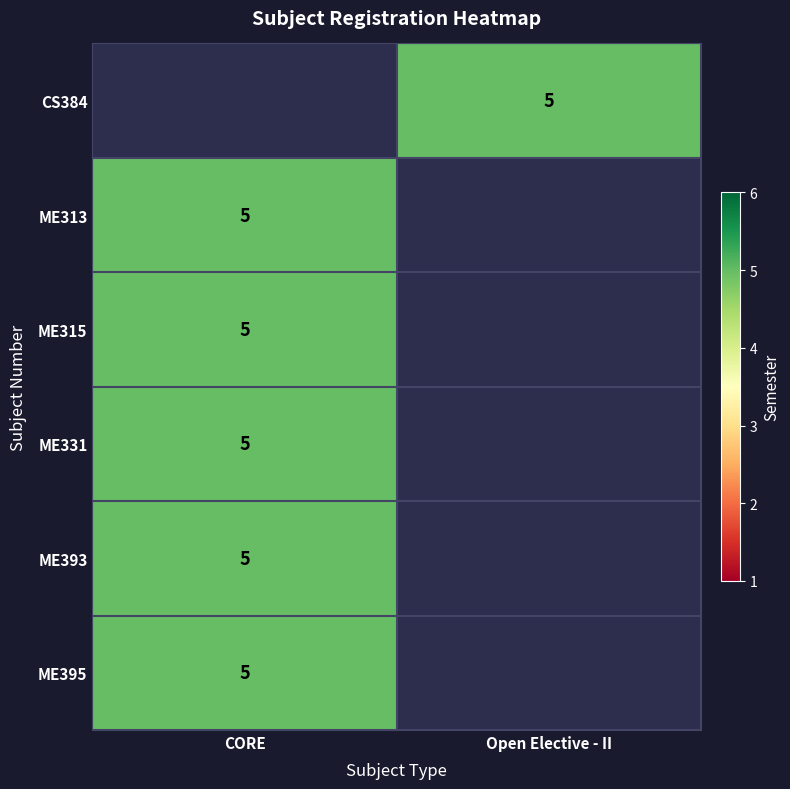

Rank the series by their average value, from lowest to highest.

CS384, ME313, ME315, ME331, ME393, ME395